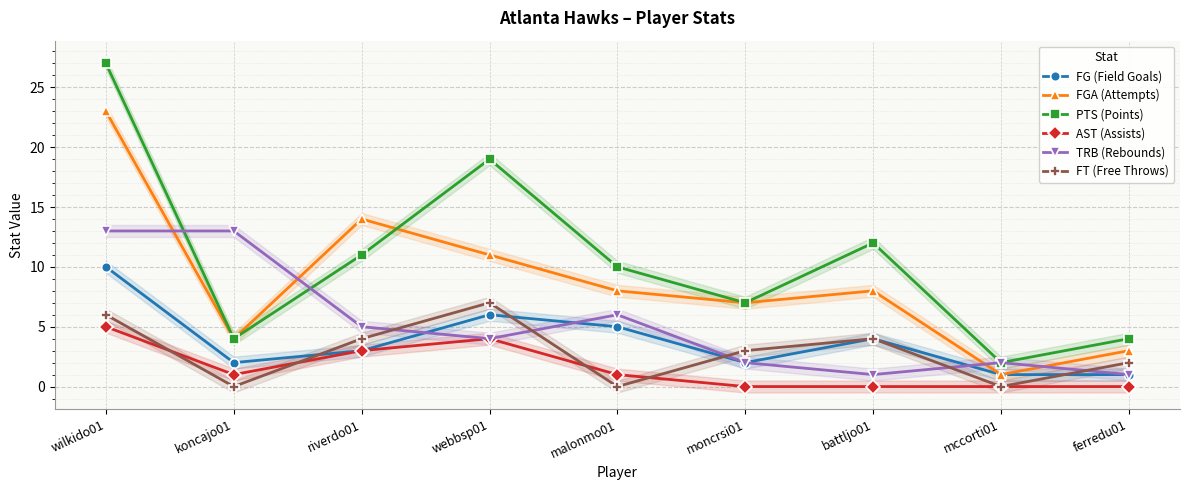

Which category has the lowest value in the FG (Field Goals) series?

mccorti01